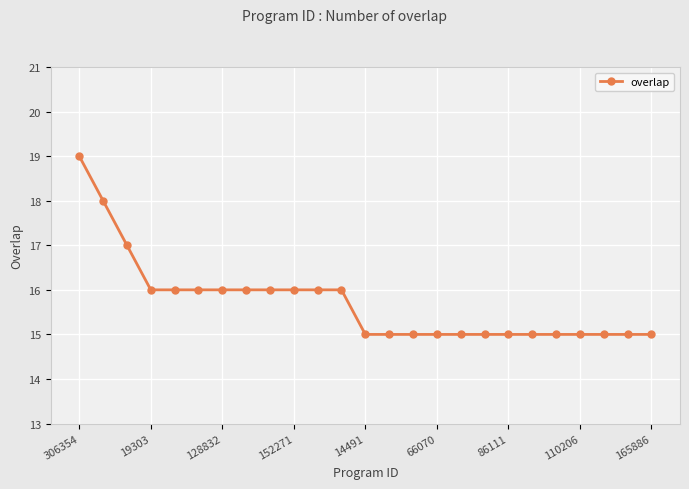

What is the value of the 7th point from the left?

16